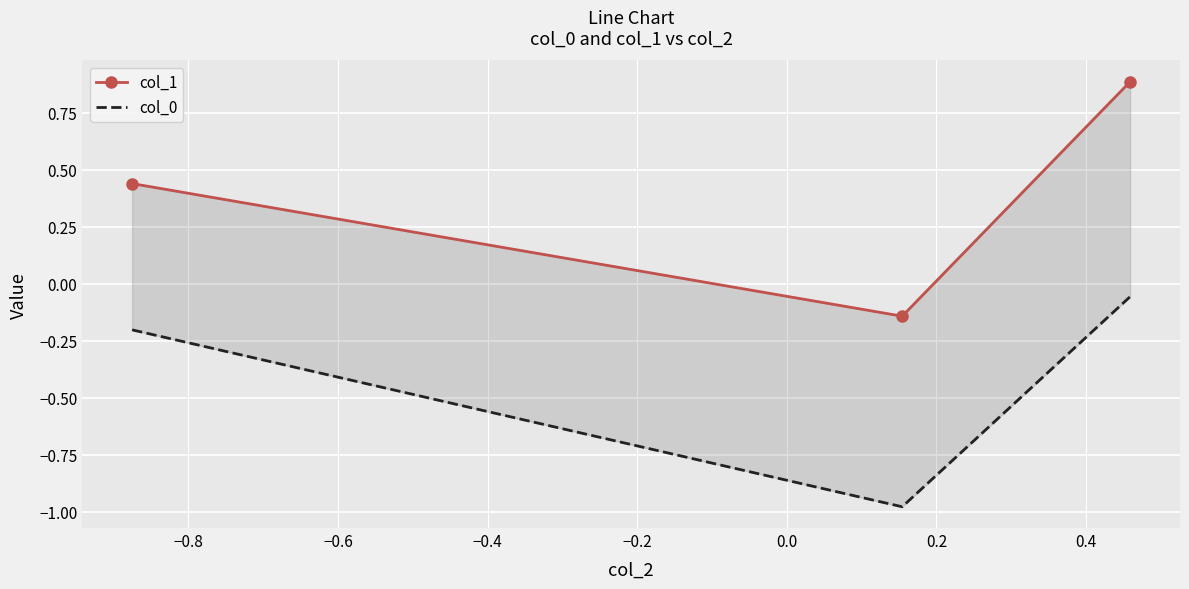

Reading left to right, transcribe all the data shown in this chart.

col_1: 0.4	-0.1	0.9
col_0: -0.2	-1.0	-0.1